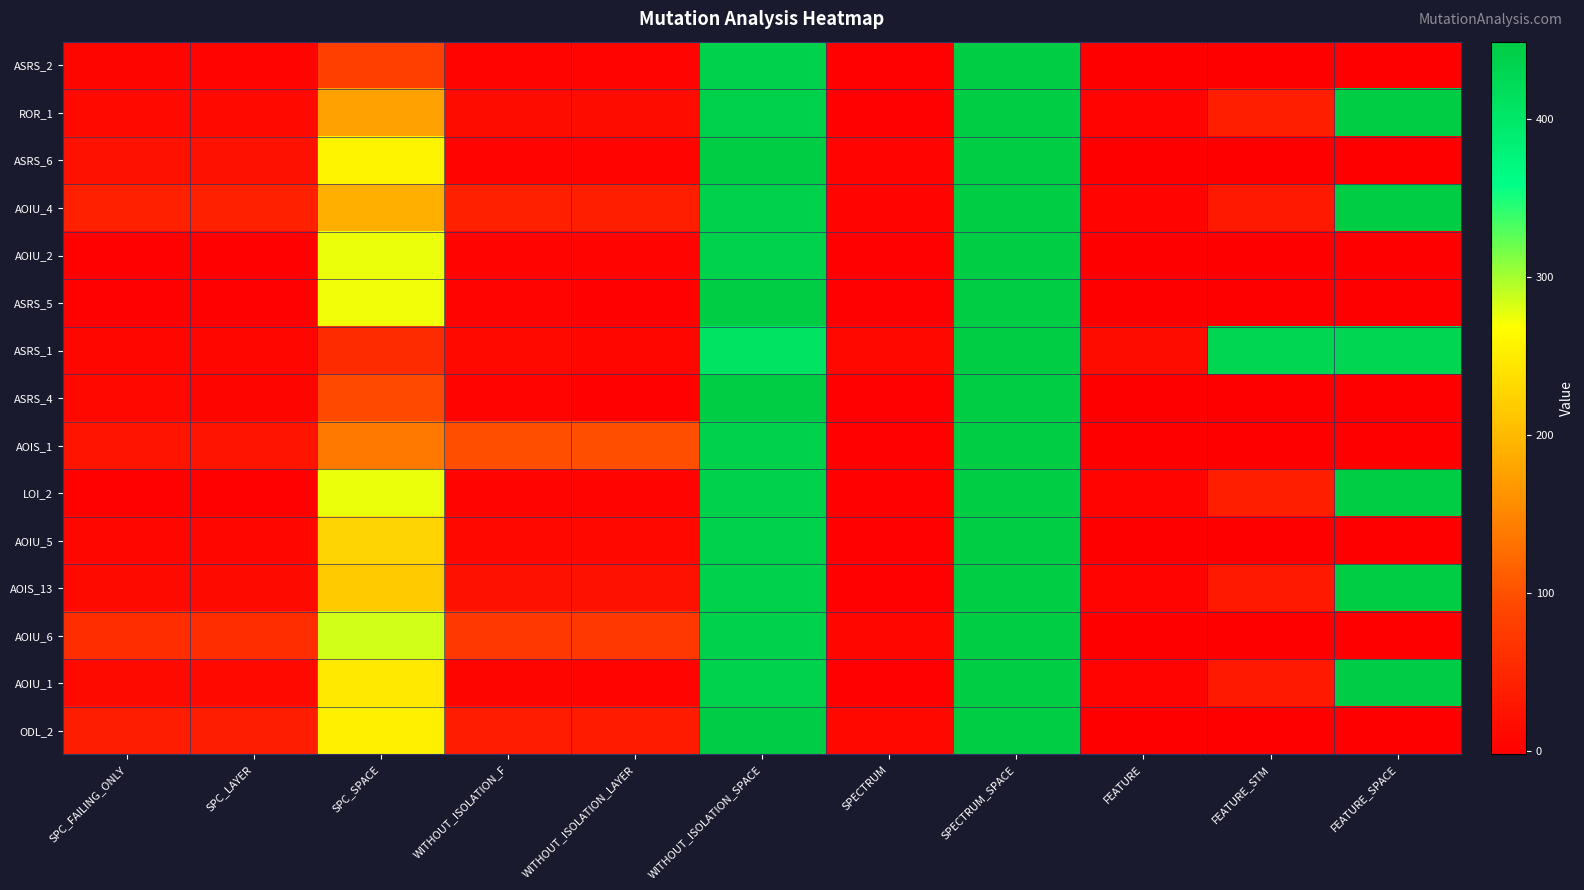

Which series has the largest total across all categories?

ASRS_1